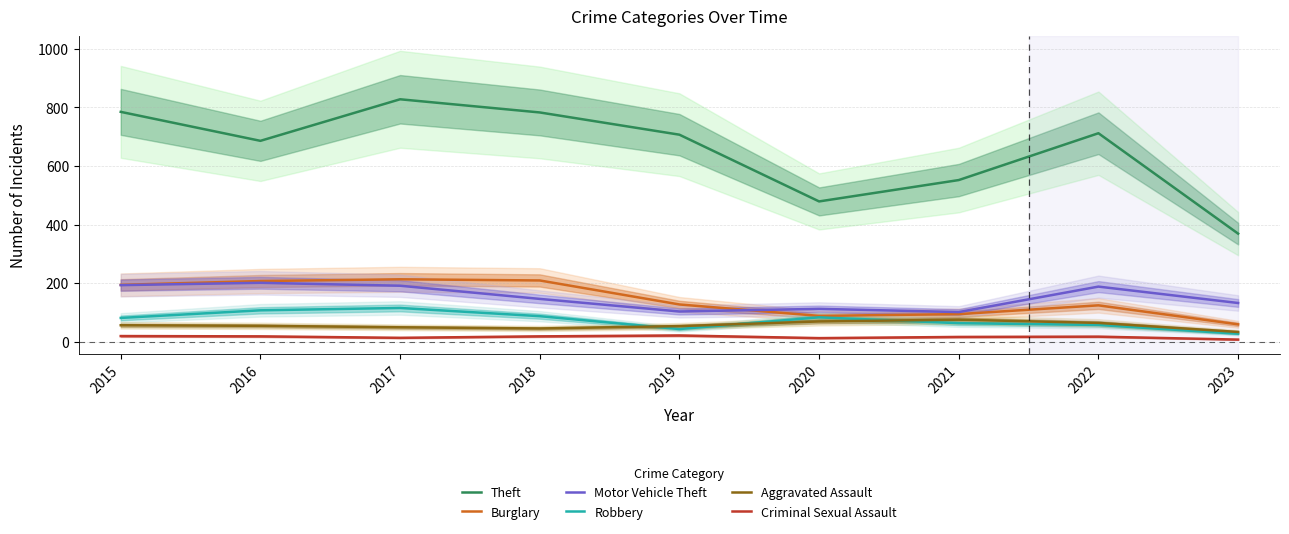

What is the minimum value for Burglary?

59